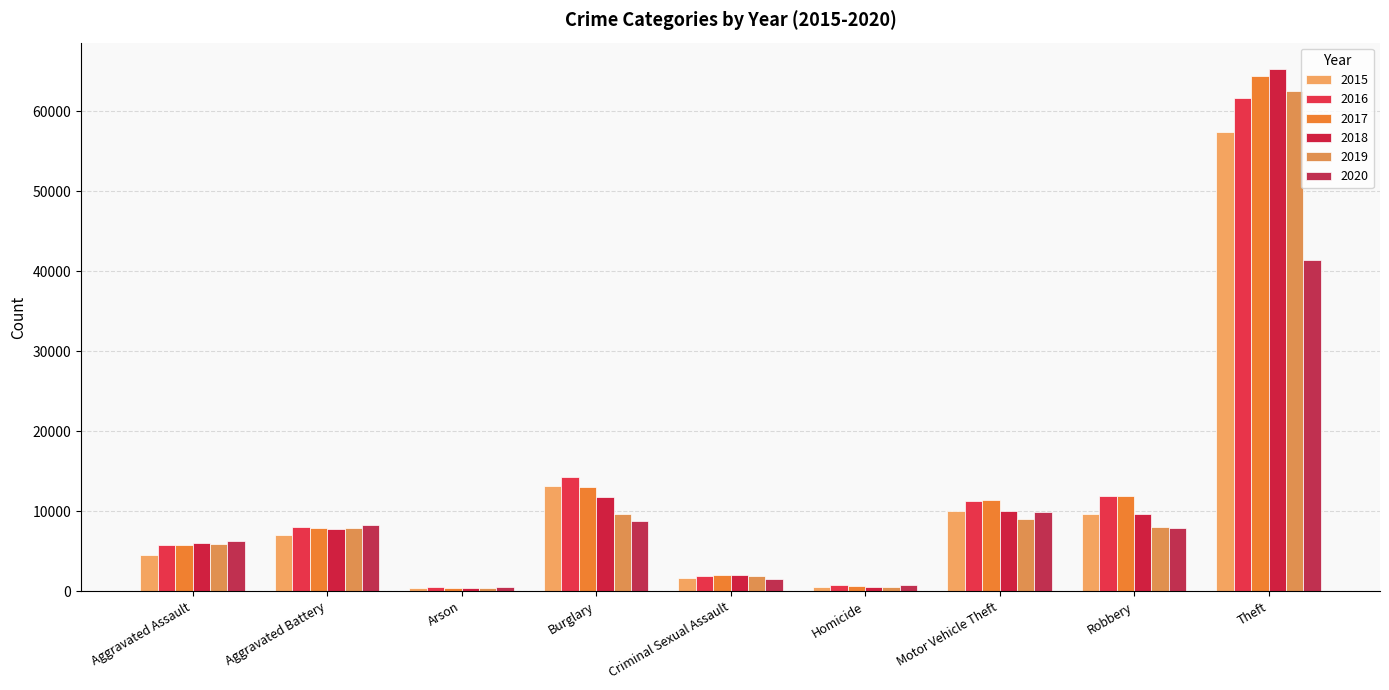

What are all the series names shown in the legend?

2015, 2016, 2017, 2018, 2019, 2020